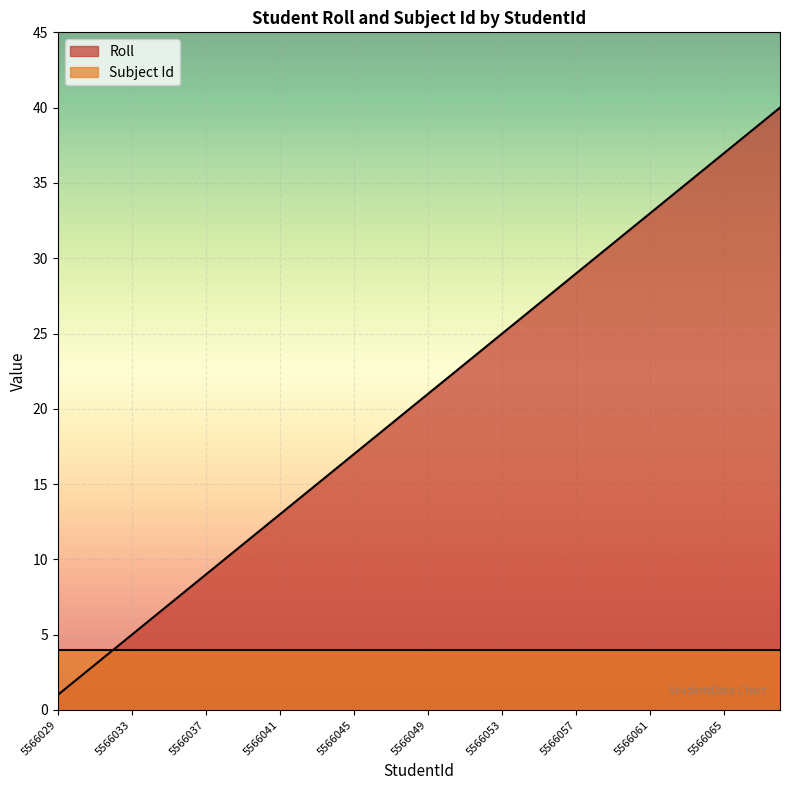

Count the number of categories in the chart.

40